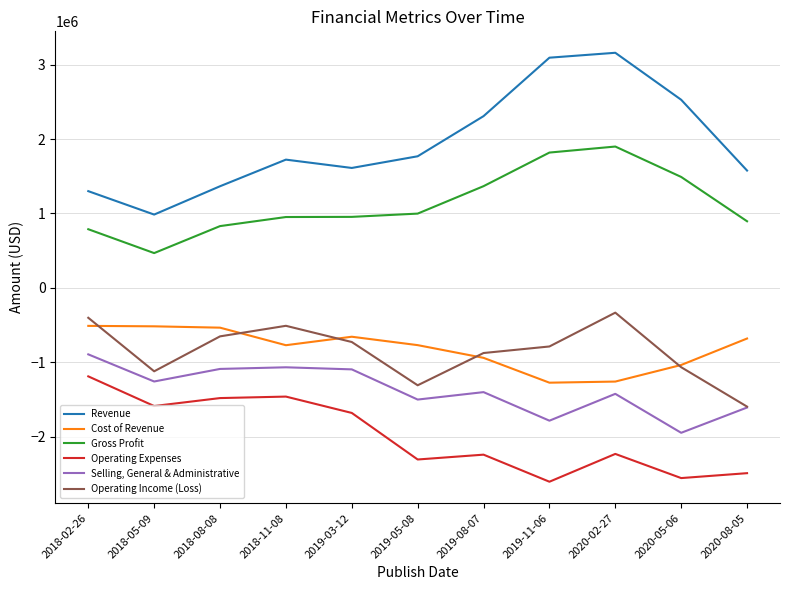

In Operating Income (Loss), how many points are higher than both neighbors (excluding endpoints)?

2